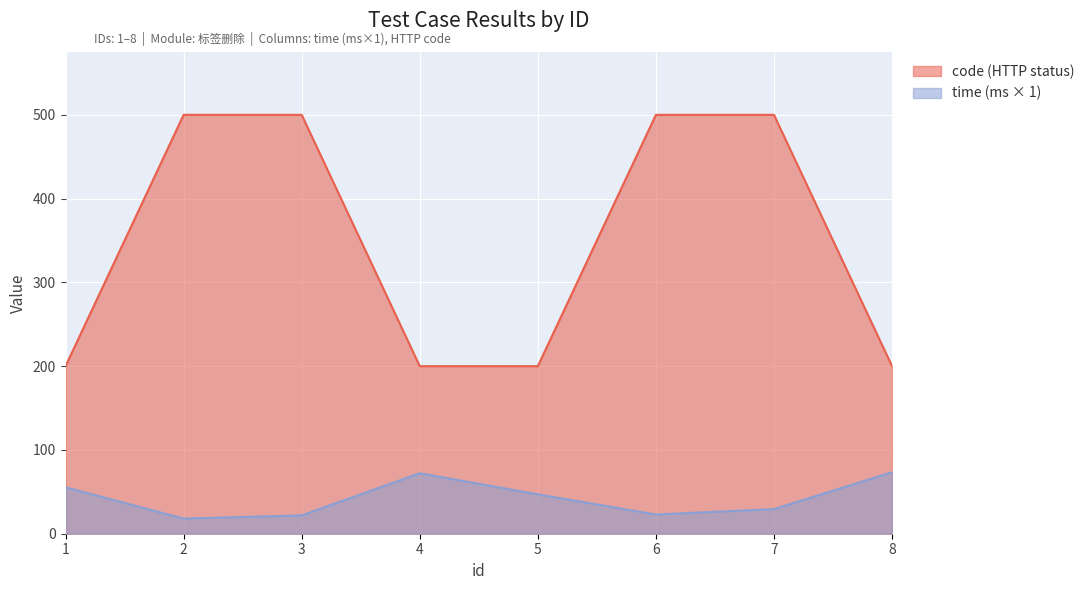

At which category is the sum across all series the highest?

7